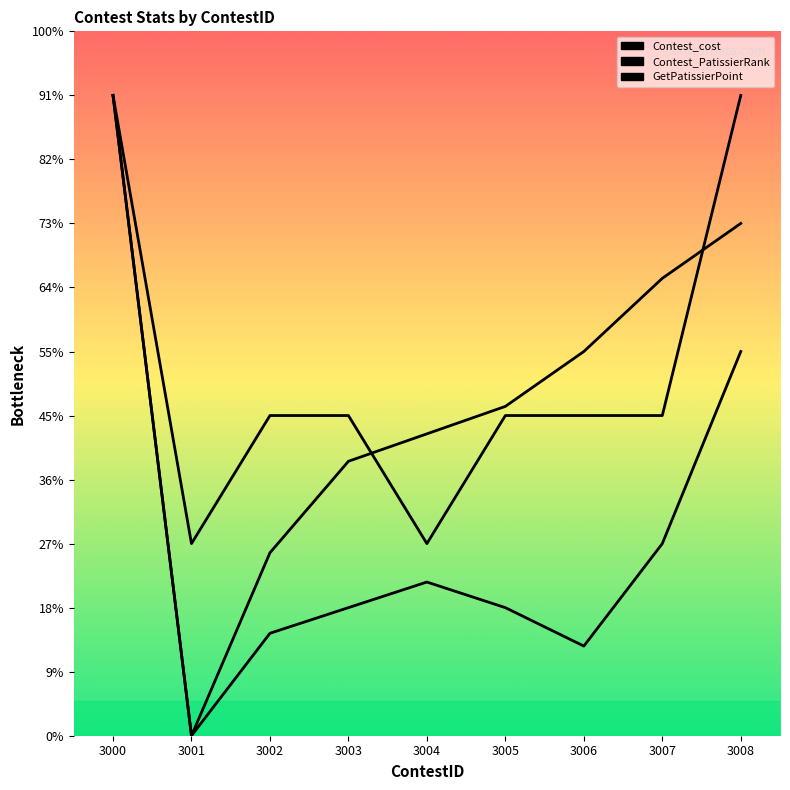

Is it true that Contest_PatissierRank equals 1836.0 at 3000?

False